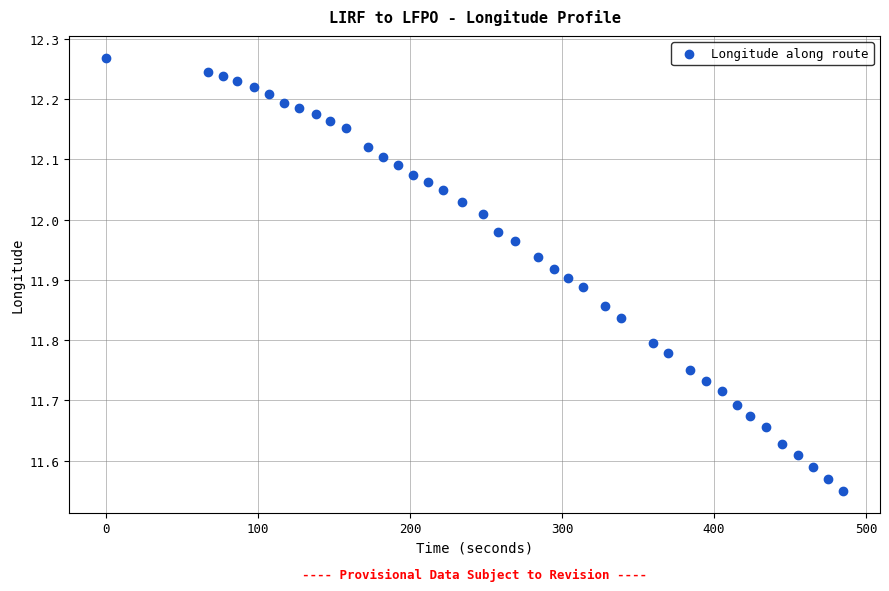

What is the range of X values (max minus min)?

485.0